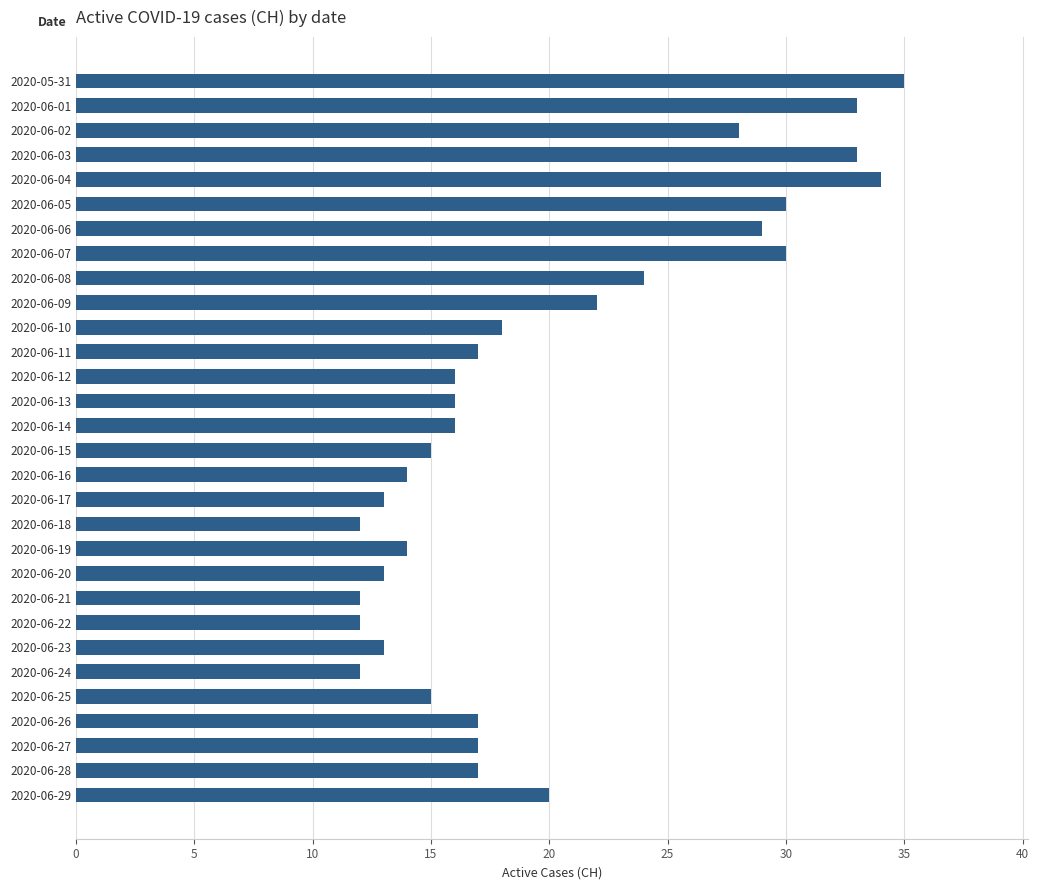

Which has a higher value, 2020-06-10 or 2020-06-23?

2020-06-10